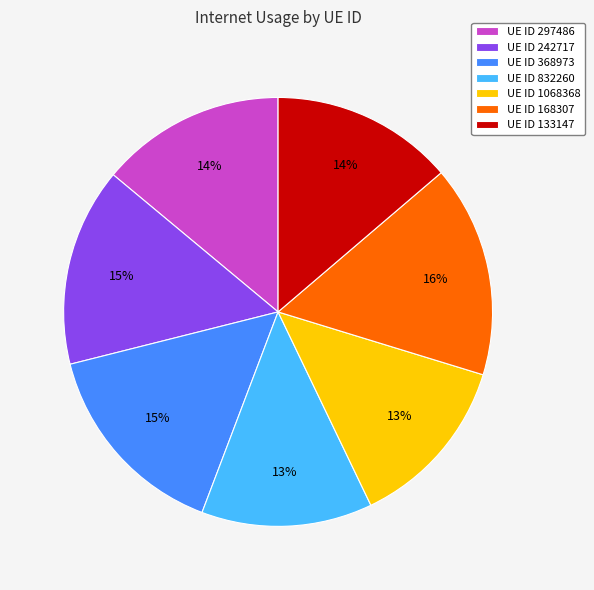

Is the sum of UE ID 368973 and UE ID 168307 greater than half?

No